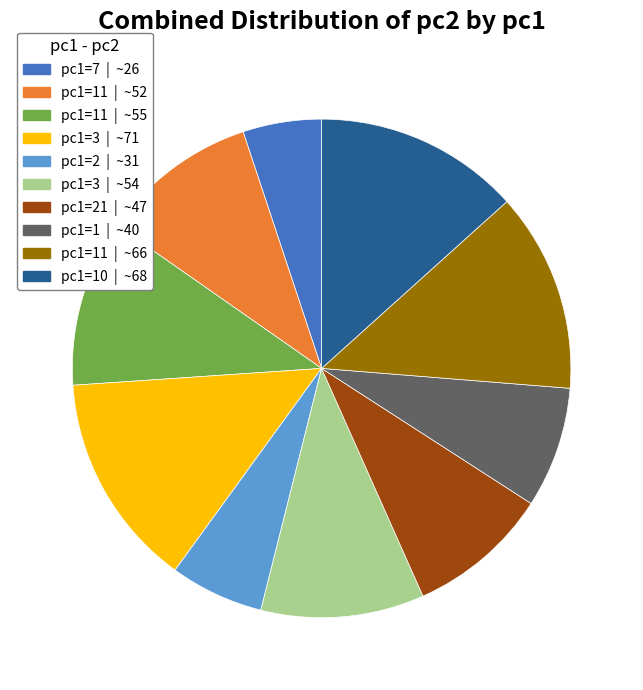

Is there a majority slice in this chart?

No